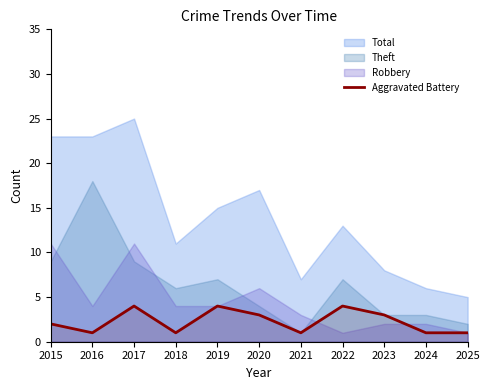

Which category has the highest value across all series?

2017